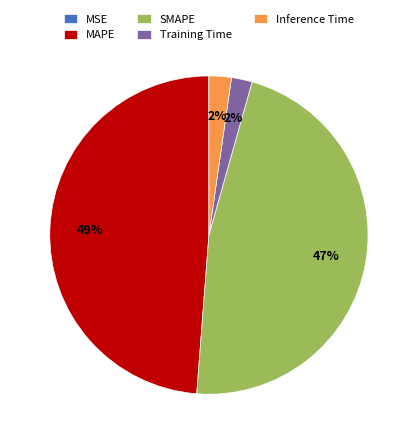

True or false: MAPE accounts for 38% of the total.

False